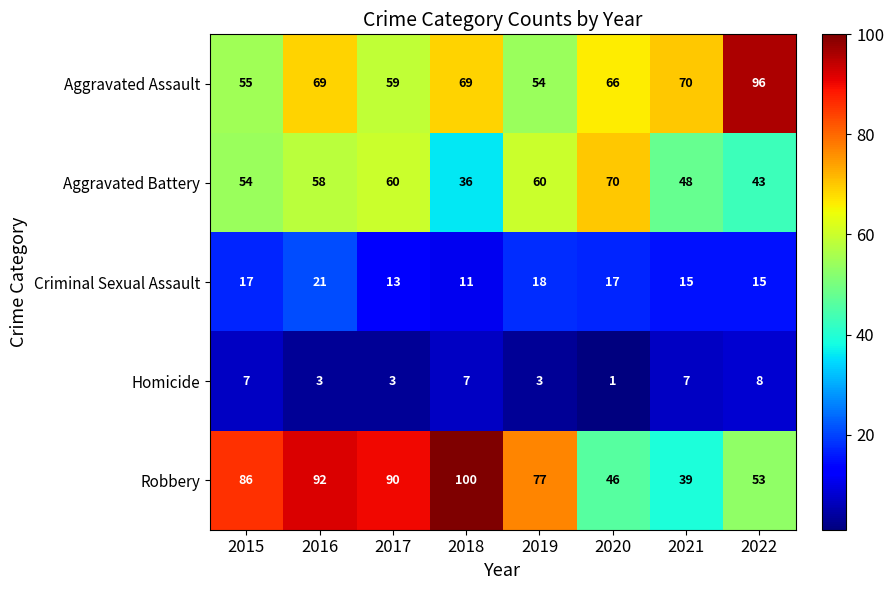

The value of Aggravated Battery at 2015 is 29. True or false?

False